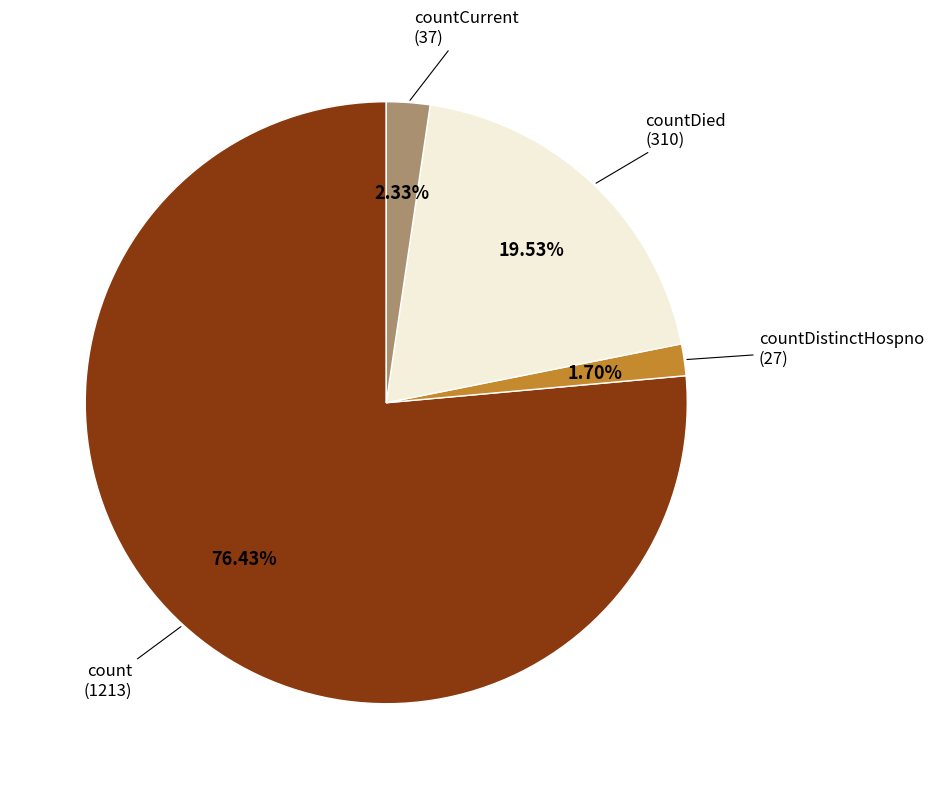

Approximately how many times larger is the value at count compared to countDied?

3.9